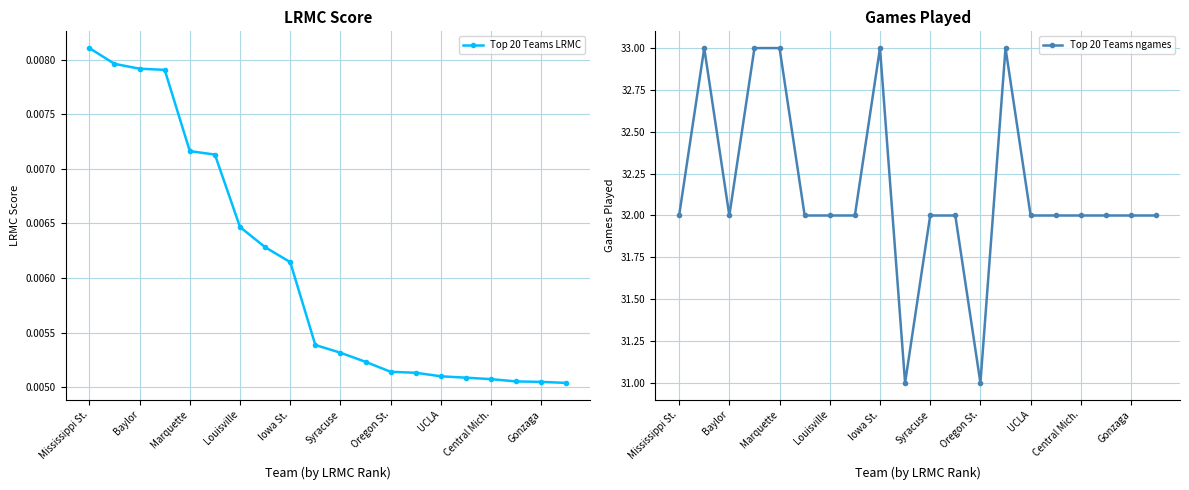

Rank the series by their average value, from highest to lowest.

Top 20 Teams ngames, Top 20 Teams LRMC